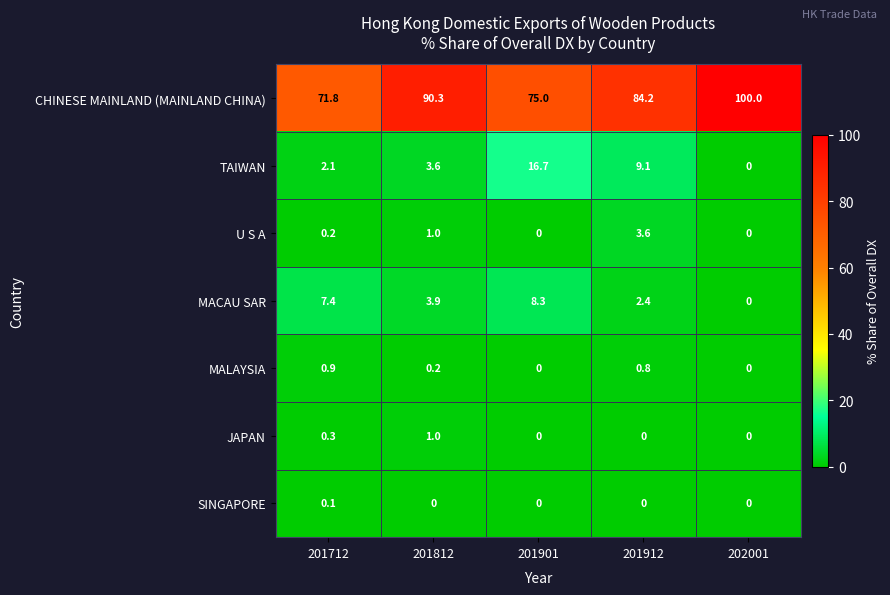

Between 201812 and 202001, which series saw the biggest shift?

CHINESE MAINLAND (MAINLAND CHINA)